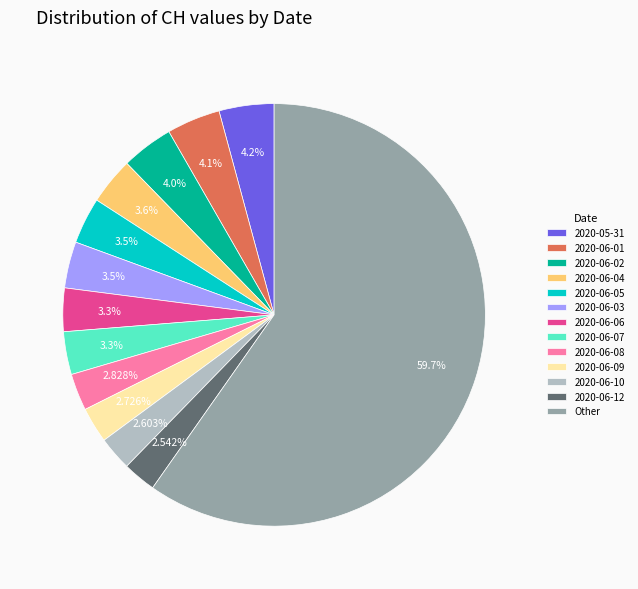

Which category accounts for the majority?

Other